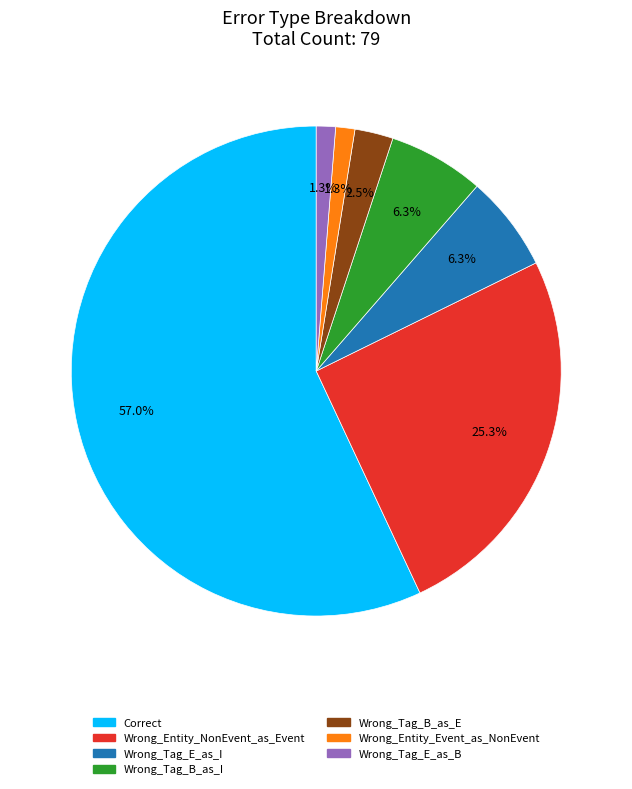

The Correct slice represents 49% of the pie. True or false?

False